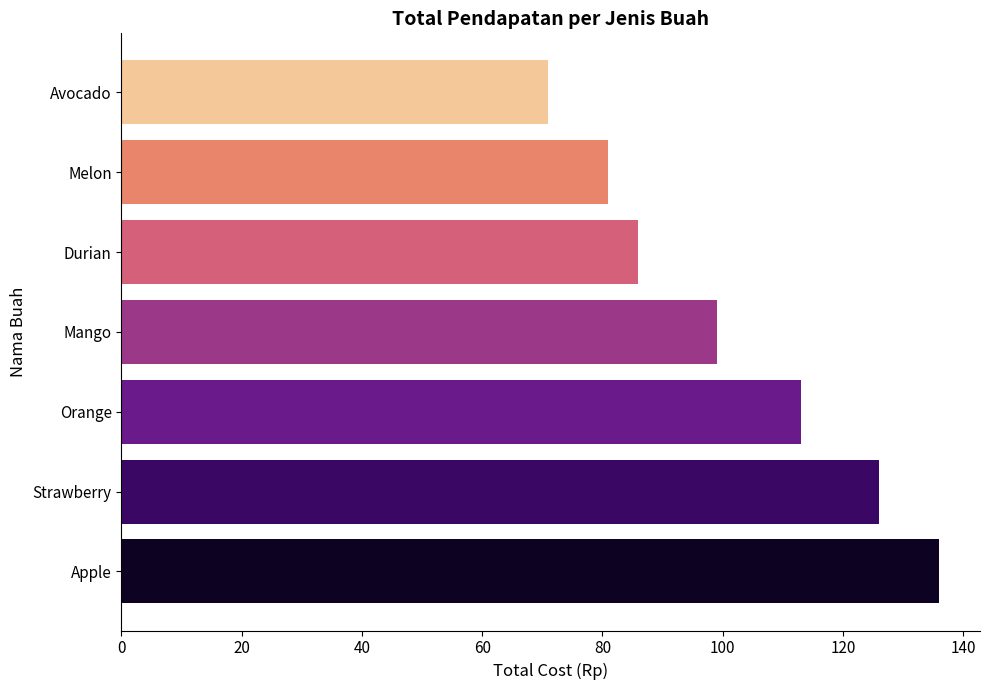

Is it true that the value at Mango is 144?

False